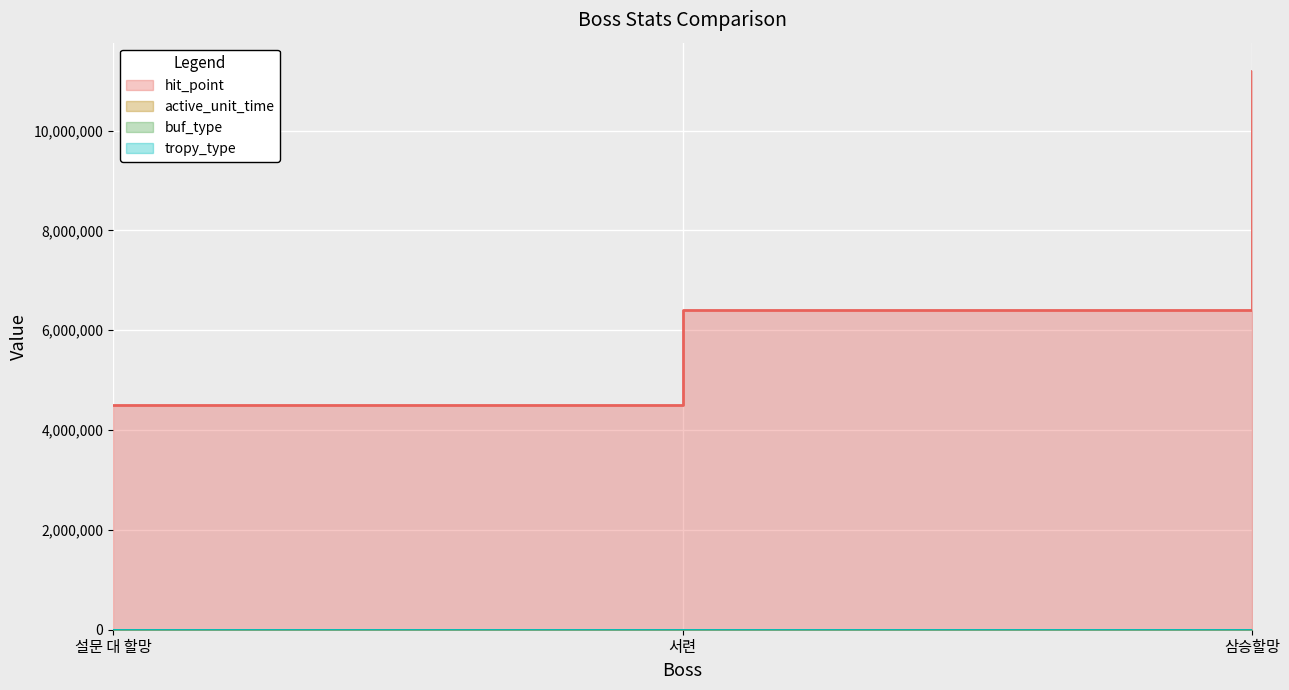

What is the minimum value for hit_point?

4500000